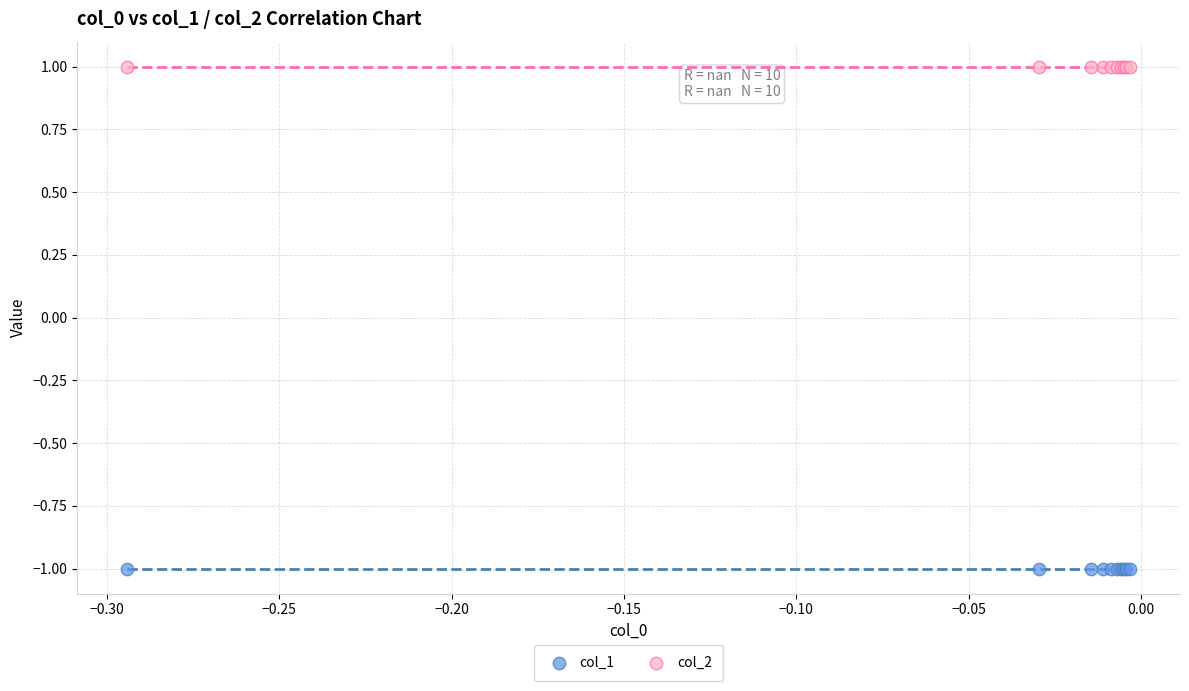

Which series reaches the maximum Y coordinate?

col_2